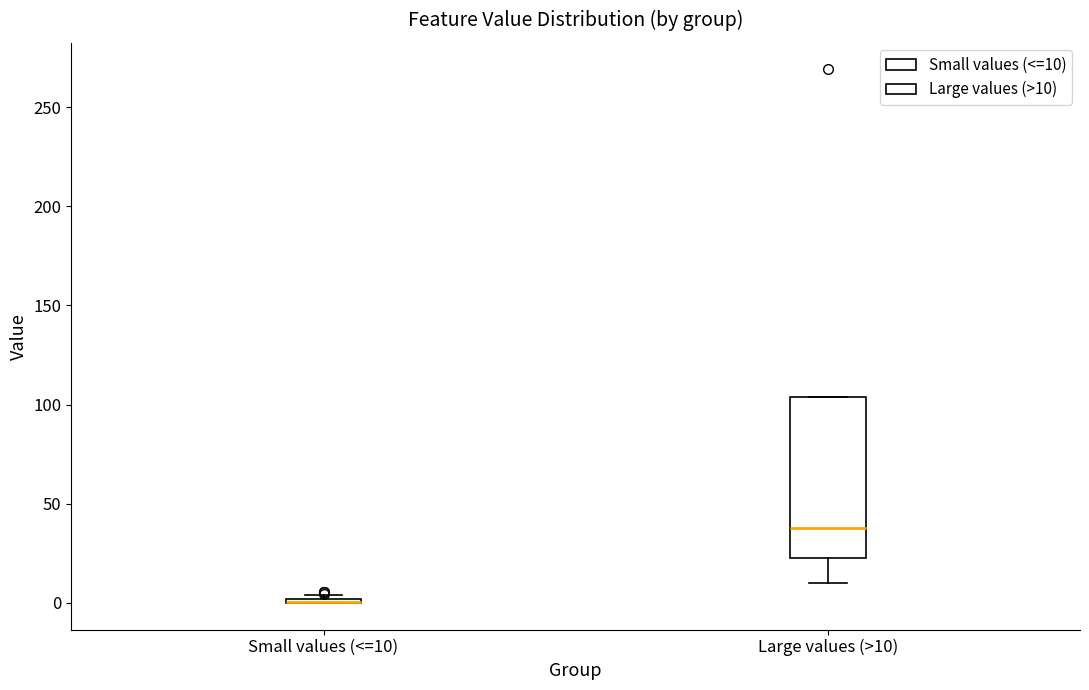

Where does the lower whisker of the box for Large values (>10) end on the y-axis? The values are not printed on the chart, so give them approximately, as read against the axis.

10